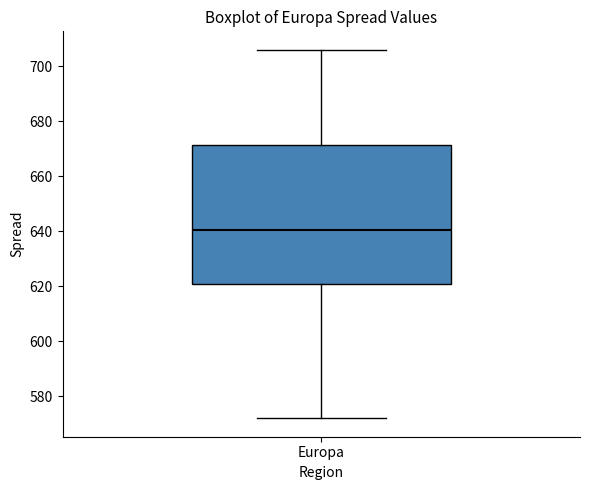

Where is the lower edge of the box for Europa on the y-axis? The values are not printed on the chart, so give them approximately, as read against the axis.

622